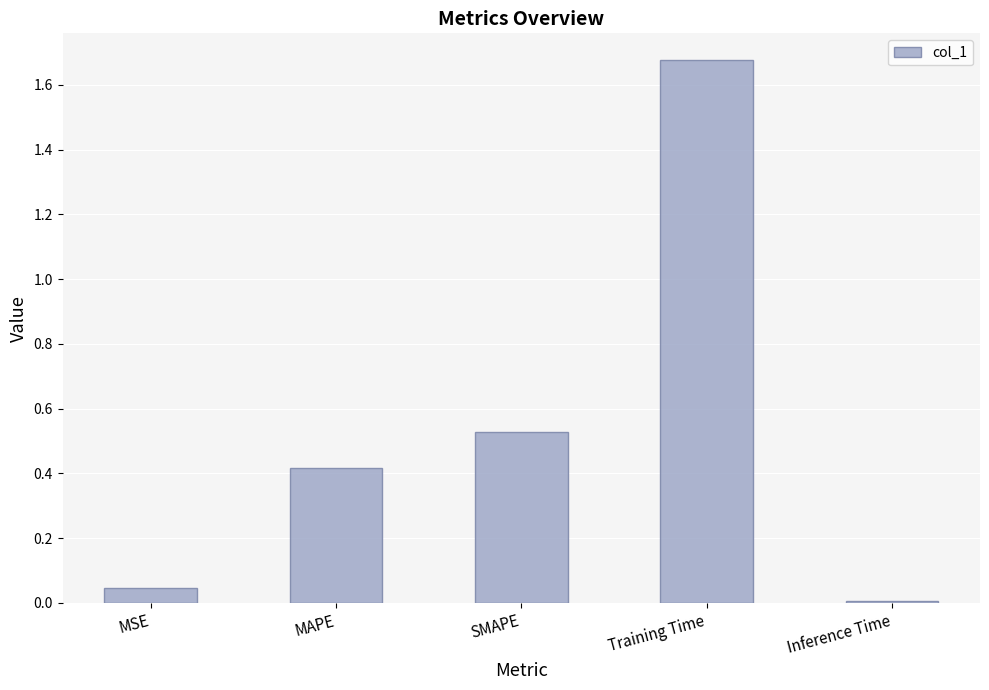

Rank the categories by value from lowest to highest.

Inference Time, MSE, MAPE, SMAPE, Training Time